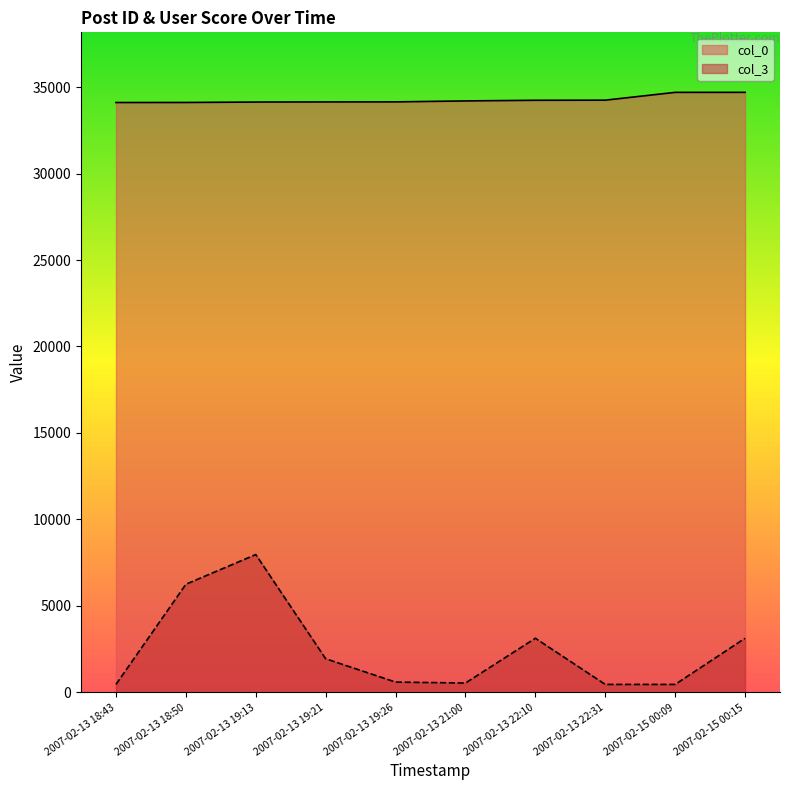

True or false: col_0 and col_3 cross at least once.

False